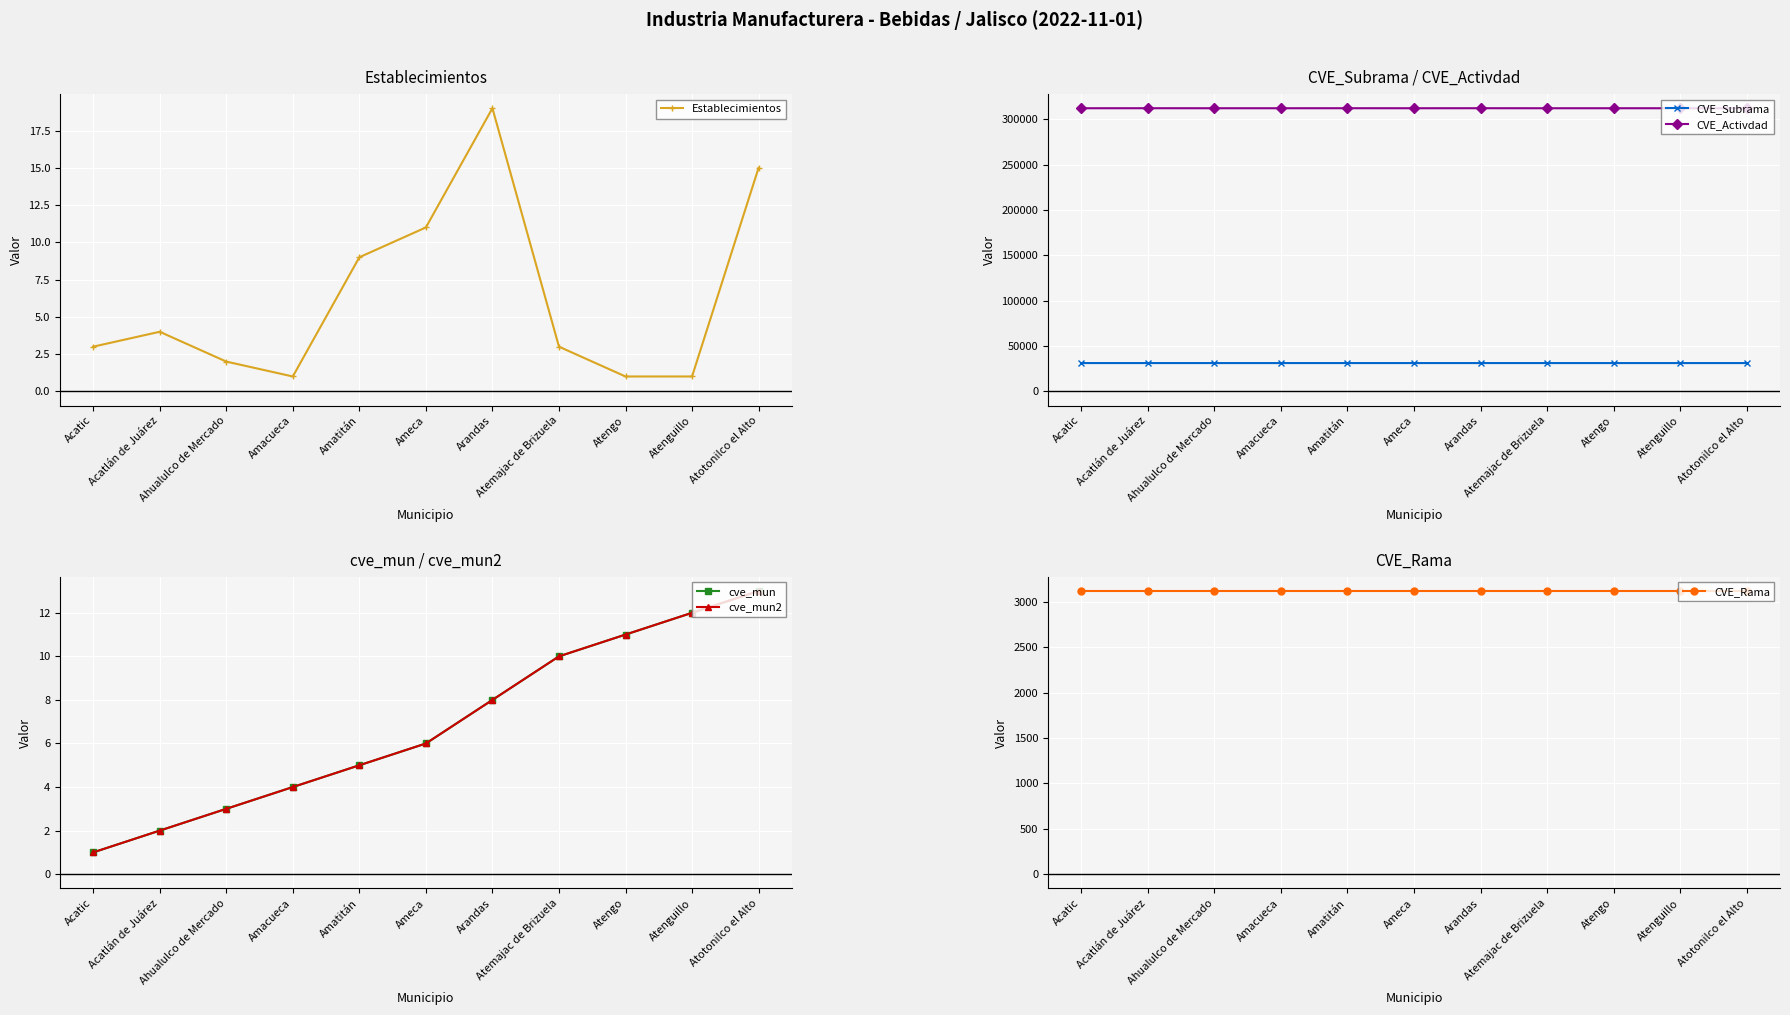

Rank the categories by cve_mun2 value from lowest to highest.

Acatic, Acatlán de Juárez, Ahualulco de Mercado, Amacueca, Amatitán, Ameca, Arandas, Atemajac de Brizuela, Atengo, Atenguillo, Atotonilco el Alto